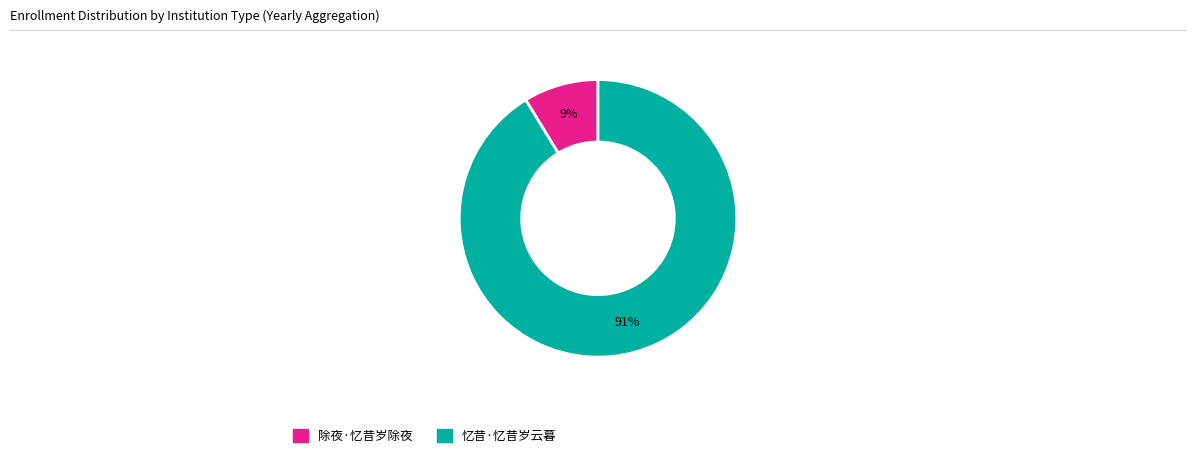

What percentage is the 忆昔·忆昔岁云暮 slice, to the nearest percent?

91%